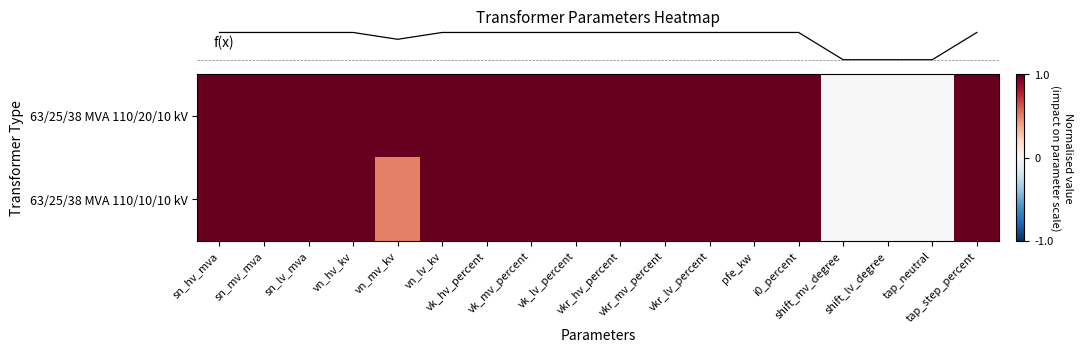

At how many categories does at least one series exceed 0?

15